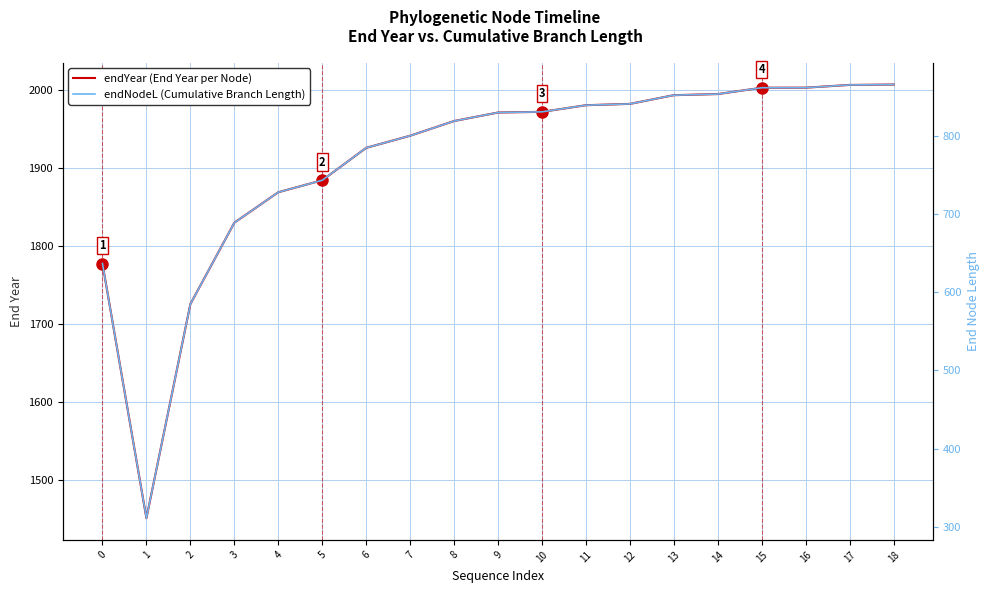

What is the greatest value displayed?

2006.7